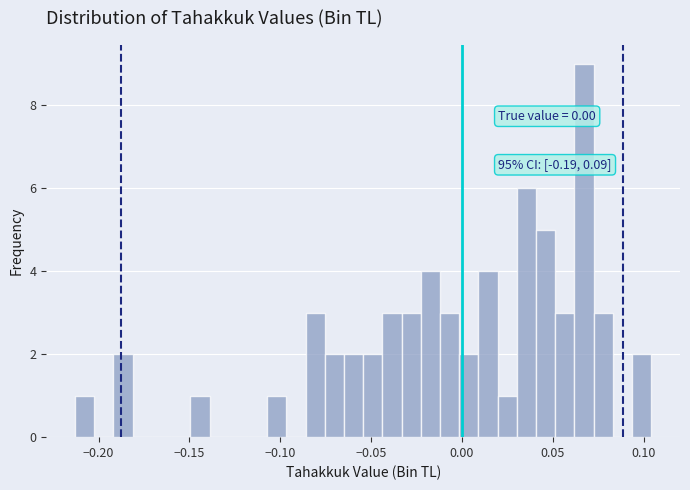

Read against the x-axis, roughly where is the centre of the tallest bar?

0.065